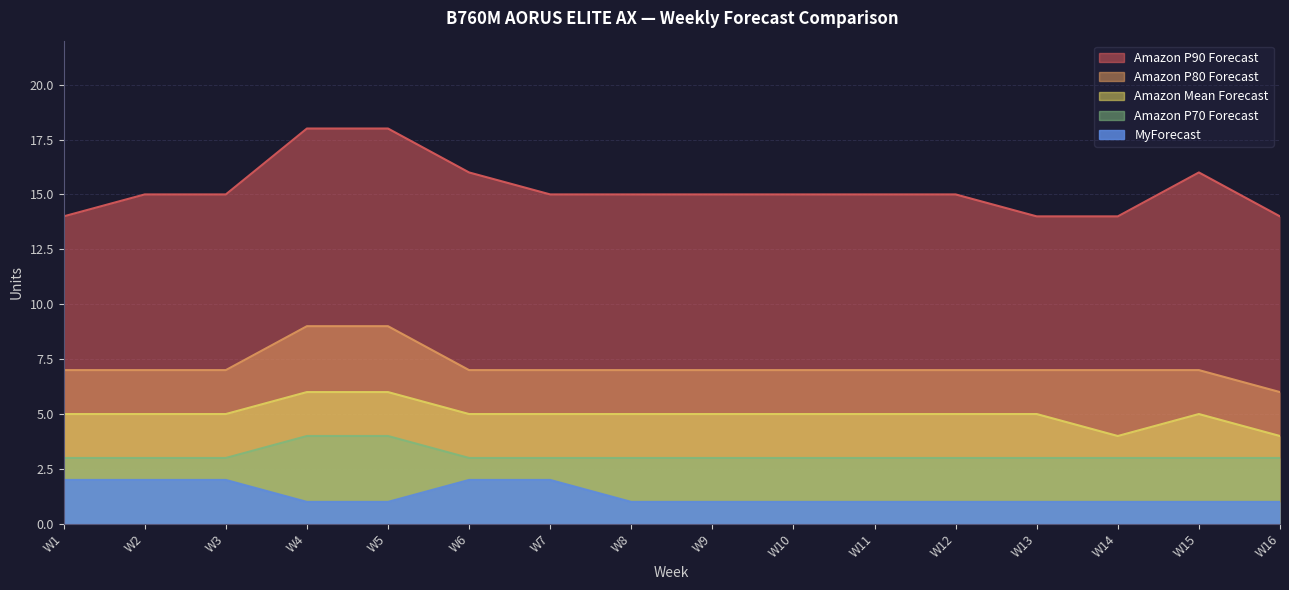

Reading left to right, transcribe all the data shown in this chart.

Amazon P90 Forecast: 14	15	15	18	18	16	15	15	15	15	15	15	14	14	16	14
Amazon P80 Forecast: 7	7	7	9	9	7	7	7	7	7	7	7	7	7	7	6
Amazon Mean Forecast: 5	5	5	6	6	5	5	5	5	5	5	5	5	4	5	4
Amazon P70 Forecast: 3	3	3	4	4	3	3	3	3	3	3	3	3	3	3	3
MyForecast: 2	2	2	1	1	2	2	1	1	1	1	1	1	1	1	1